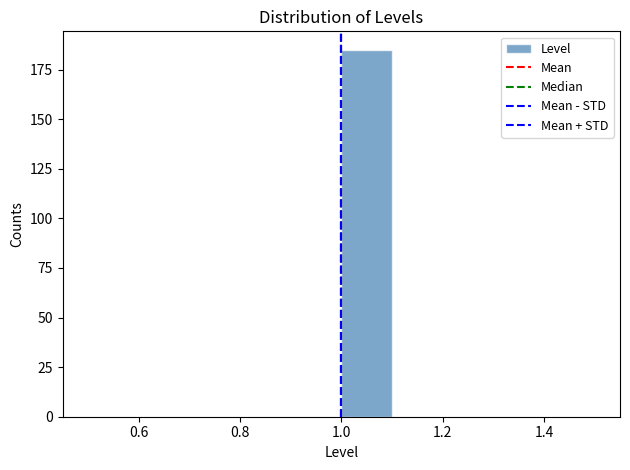

What is the height of the bar covering 1.0 to 1.1 on the x-axis? The values are not printed on the chart, so give them approximately, as read against the axis.

185